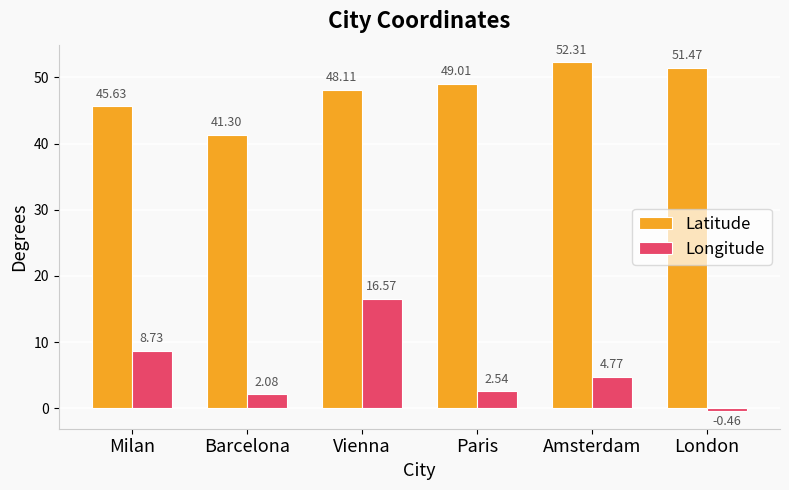

At which category is the sum across all series the highest?

Vienna